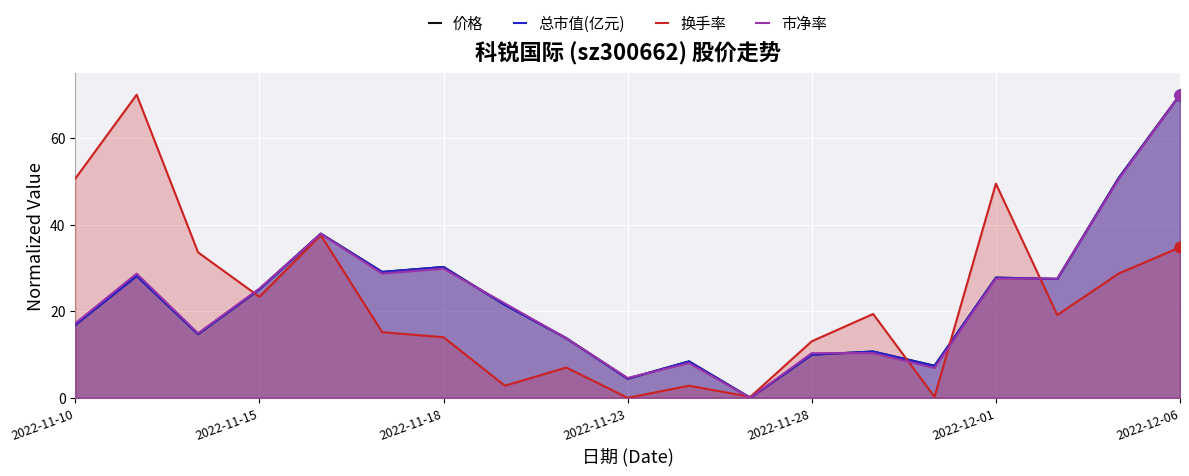

Which series reaches the maximum Y coordinate?

价格